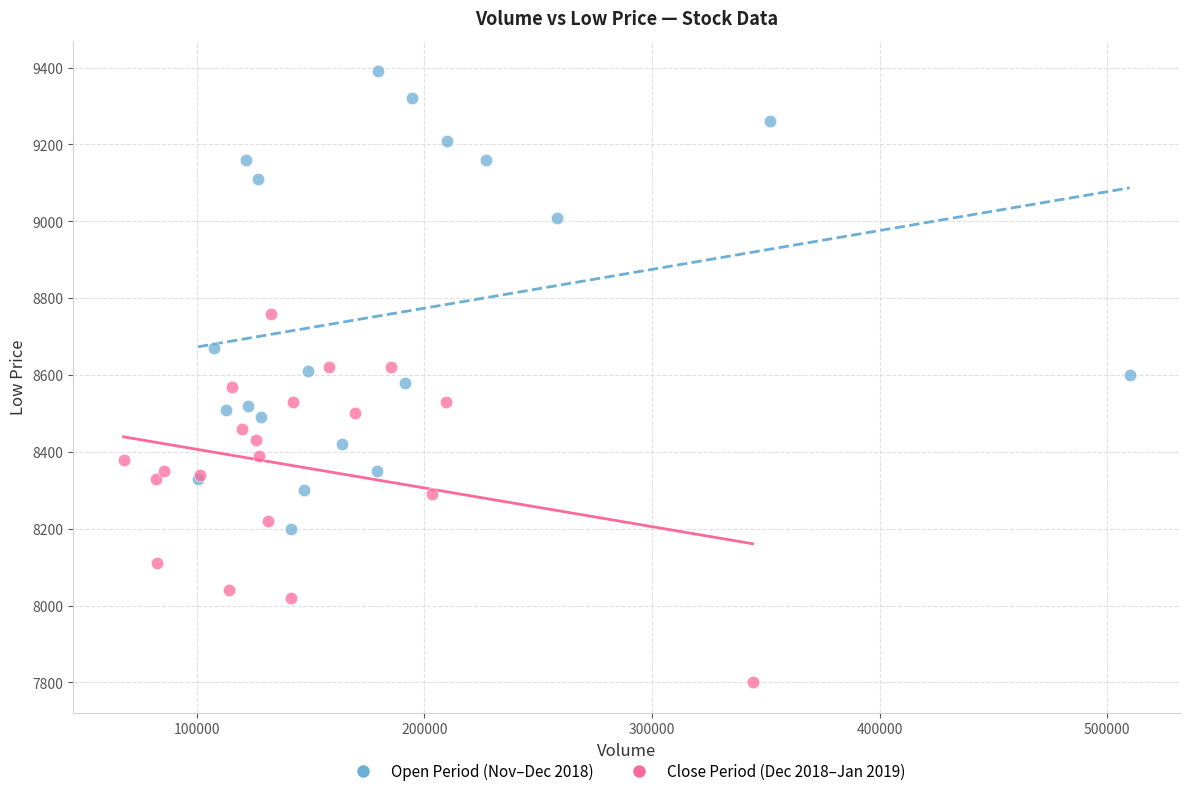

Which series reaches the minimum Y coordinate?

Close Period (Dec 2018–Jan 2019)